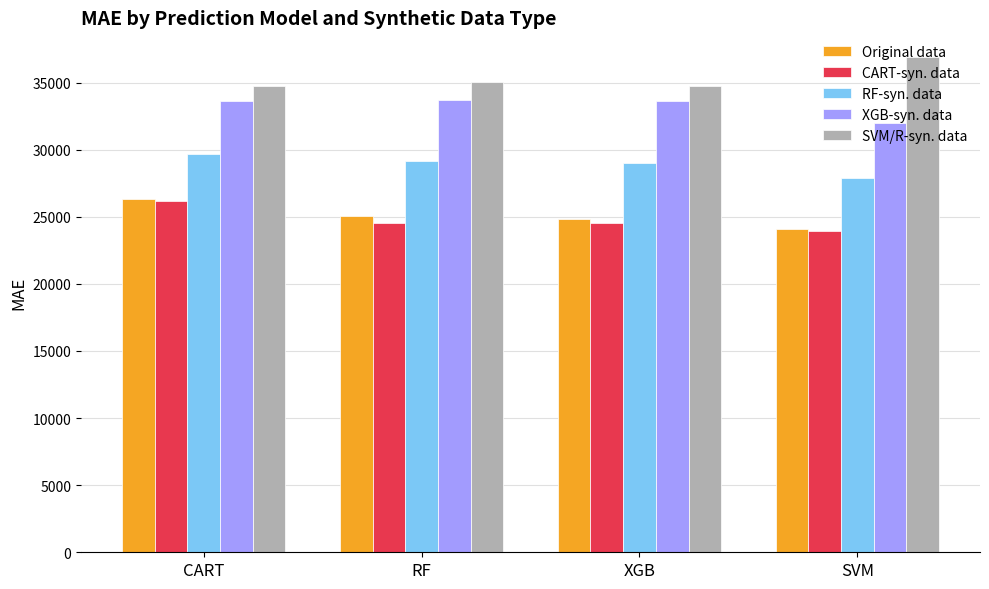

At which category is the sum across all series the highest?

CART